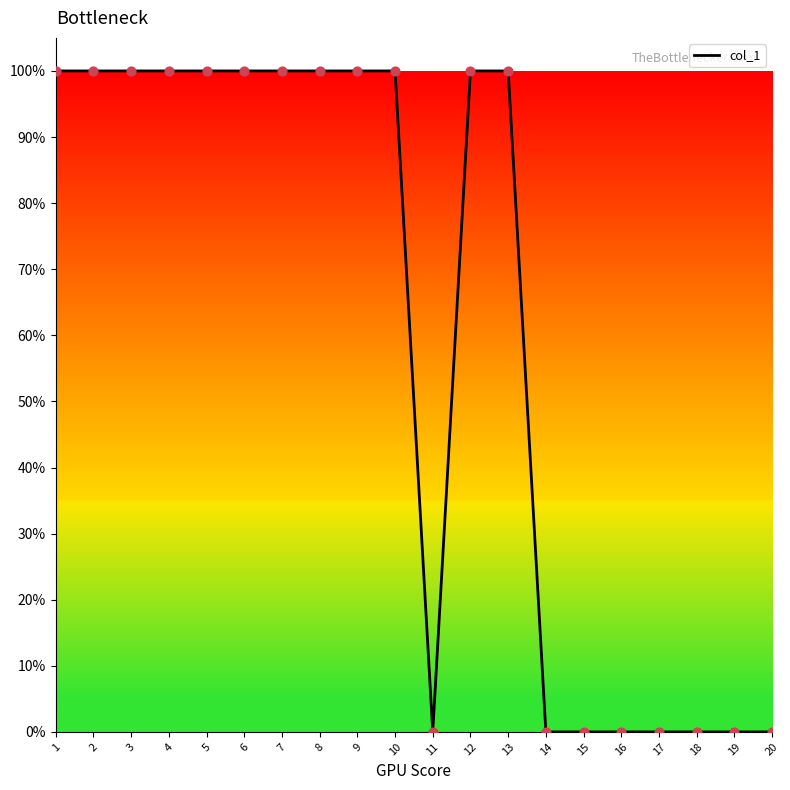

Between 4 and 7, which is larger?

4